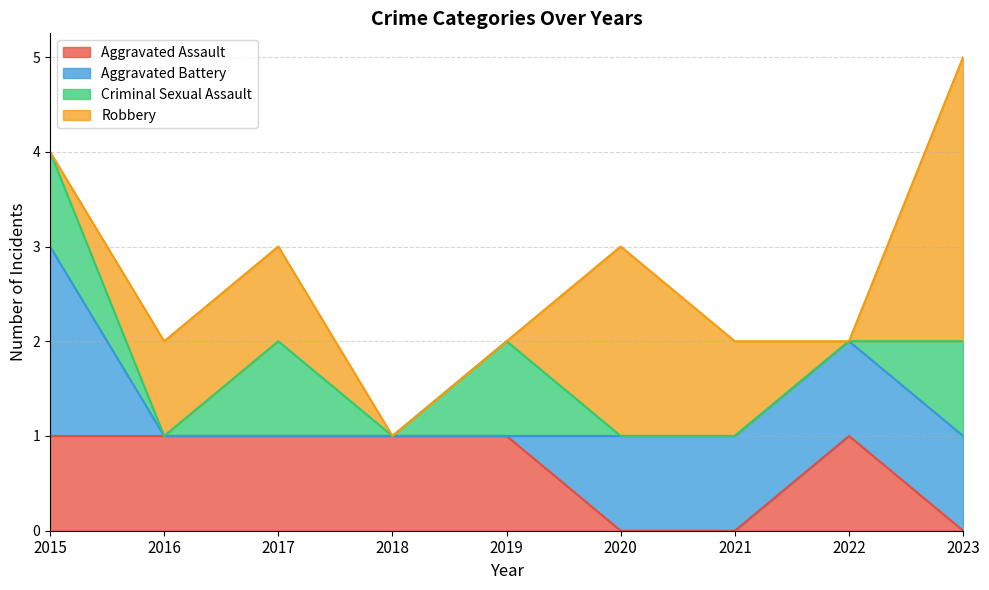

Reading right to left, list all the values displayed in this chart.

Aggravated Assault: 0	1	0	0	1	1	1	1	1
Aggravated Battery: 1	1	1	1	0	0	0	0	2
Criminal Sexual Assault: 1	0	0	0	1	0	1	0	1
Robbery: 3	0	1	2	0	0	1	1	0